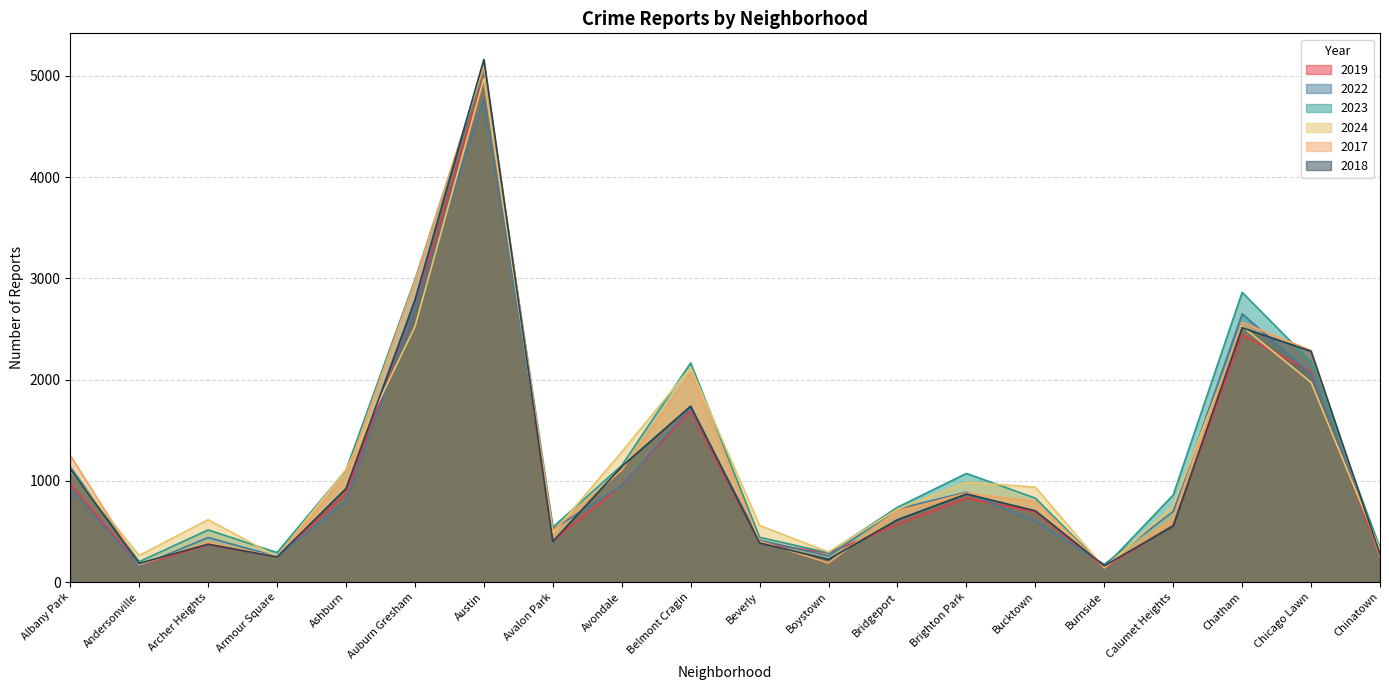

List the series in order of their peak value, lowest first.

2022, 2024, 2019, 2023, 2017, 2018